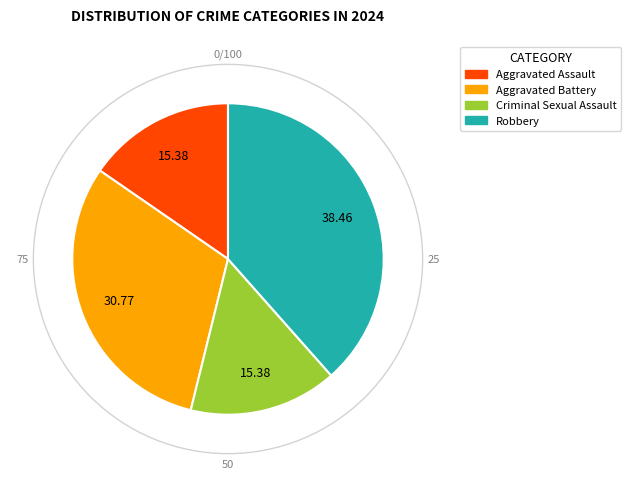

Which slice is the largest?

Robbery